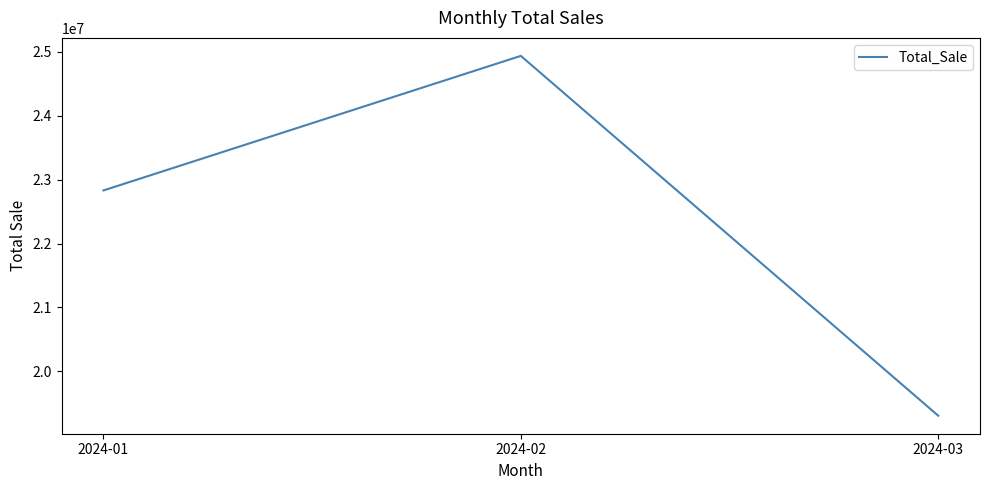

Reading right to left, transcribe all the data shown in this chart.

19307155	24934227	22829989